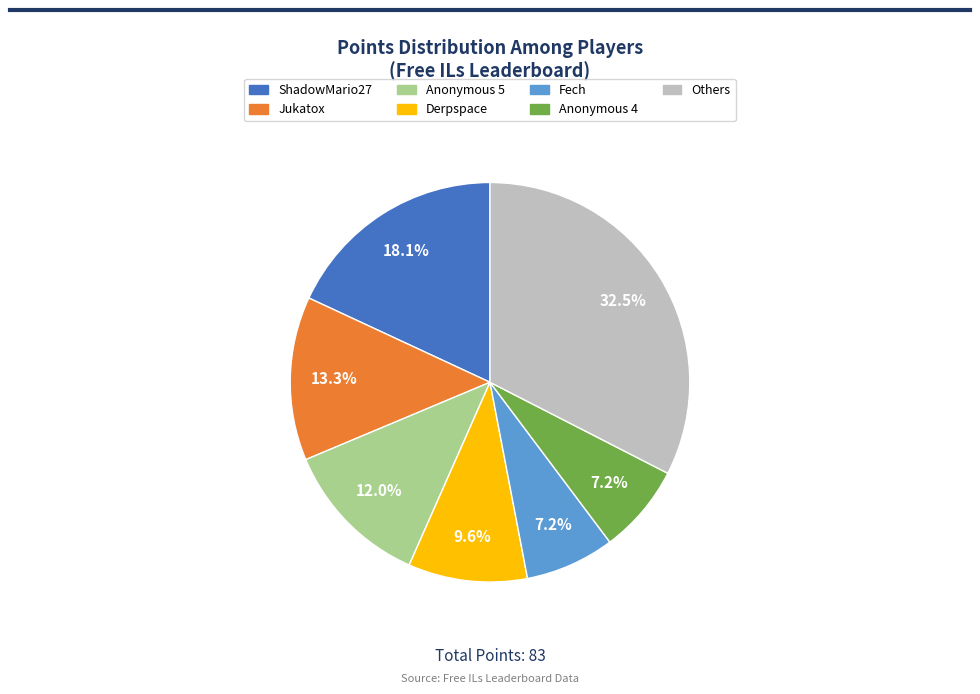

Is there any slice that represents more than half of the pie?

No